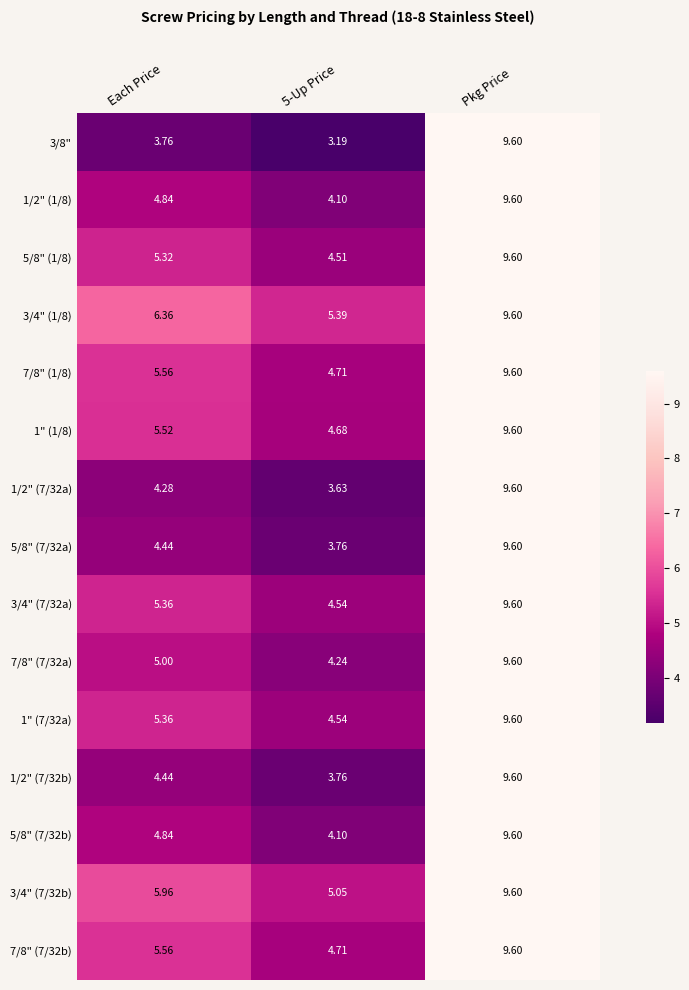

At which label is 7/8" (7/32b) closest to 7?

Each Price